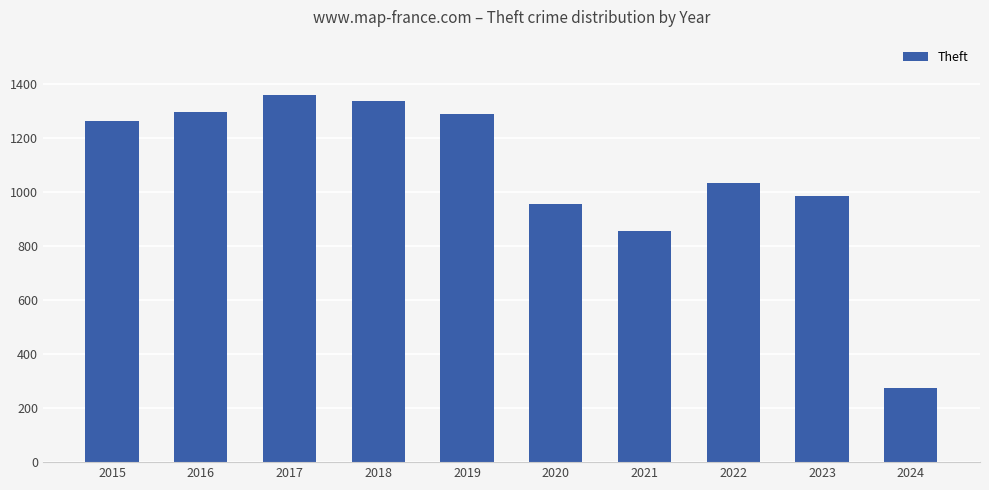

Reading left to right, what are all the values shown in this chart?

1263	1297	1359	1337	1288	954	856	1032	983	275